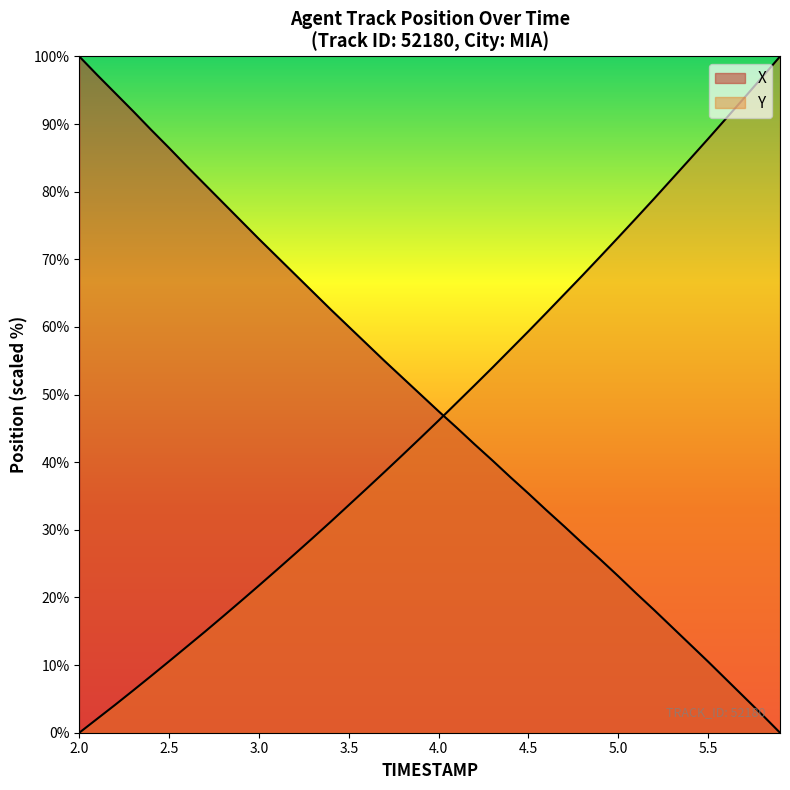

At which label does X first exceed 50?

2.0